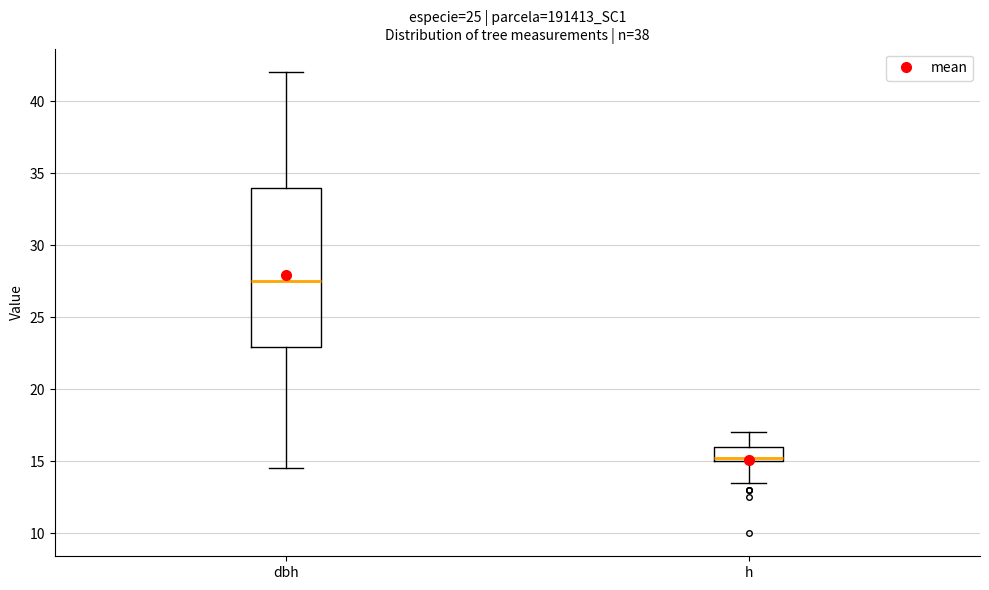

Reading left to right, read every box against the y-axis: the position of its median line, the range the box covers, and the ends of its whiskers. The values are not printed on the chart, so give them approximately, as read against the axis.

dbh: median 27.5, box 23.0 to 34.0, whiskers 14.5 to 42.0
h: median 15.5, box 15.0 to 16.0, whiskers 13.5 to 17.0